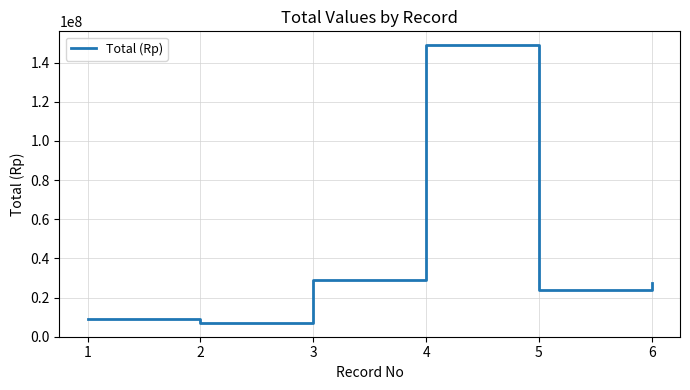

What is the average value?

40856667